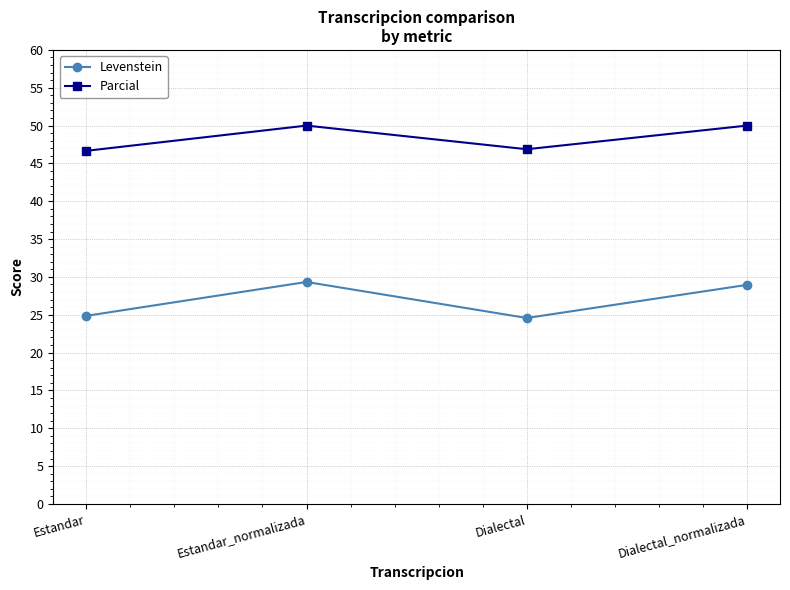

True or false: Parcial has a value of 46.9 at Dialectal.

True